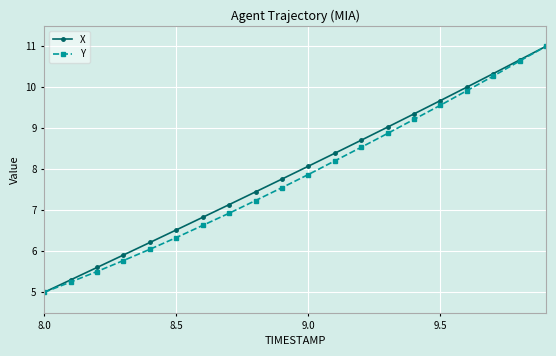

What is the smallest value displayed?

5.0